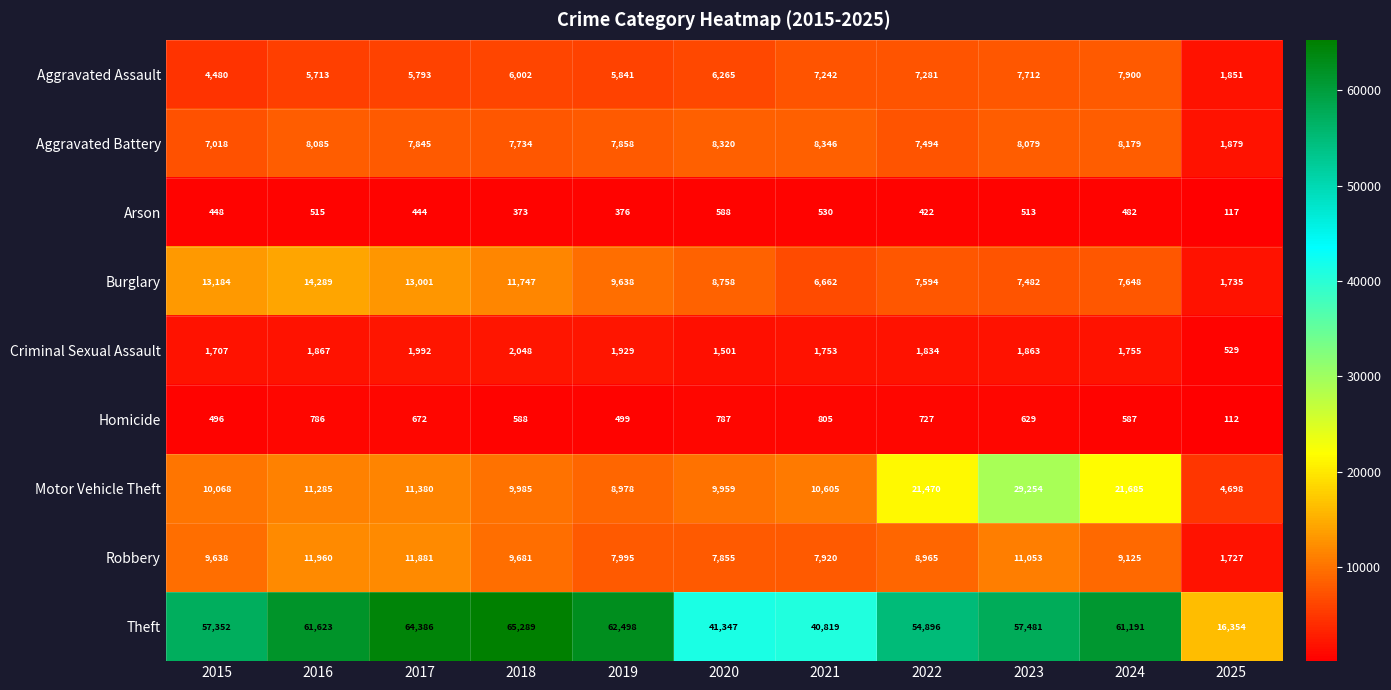

The value of Homicide at 2021 is 163. True or false?

False